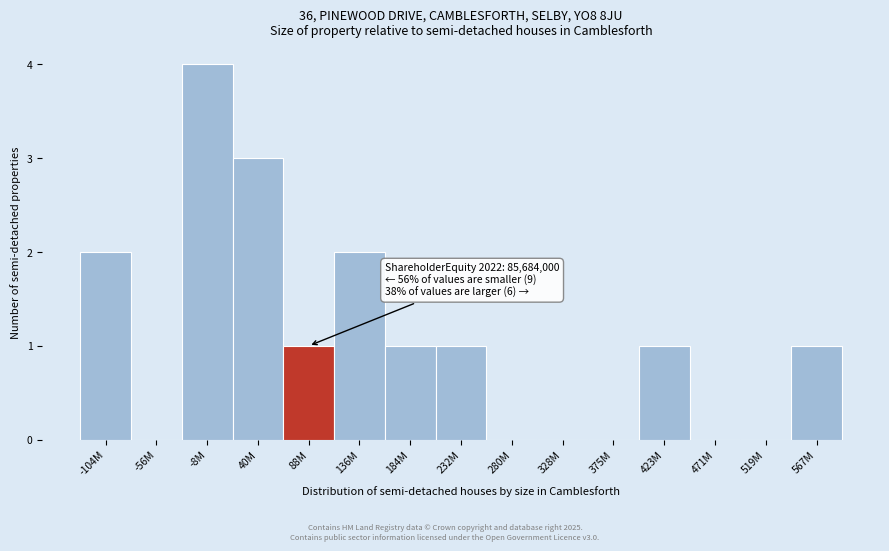

Reading left to right, transcribe all the data shown in this chart.

-104M=2	-56M=0	-8M=4	40M=3	88M=1	136M=2	184M=1	232M=1	280M=0	328M=0	375M=0	423M=1	471M=0	519M=0	567M=1